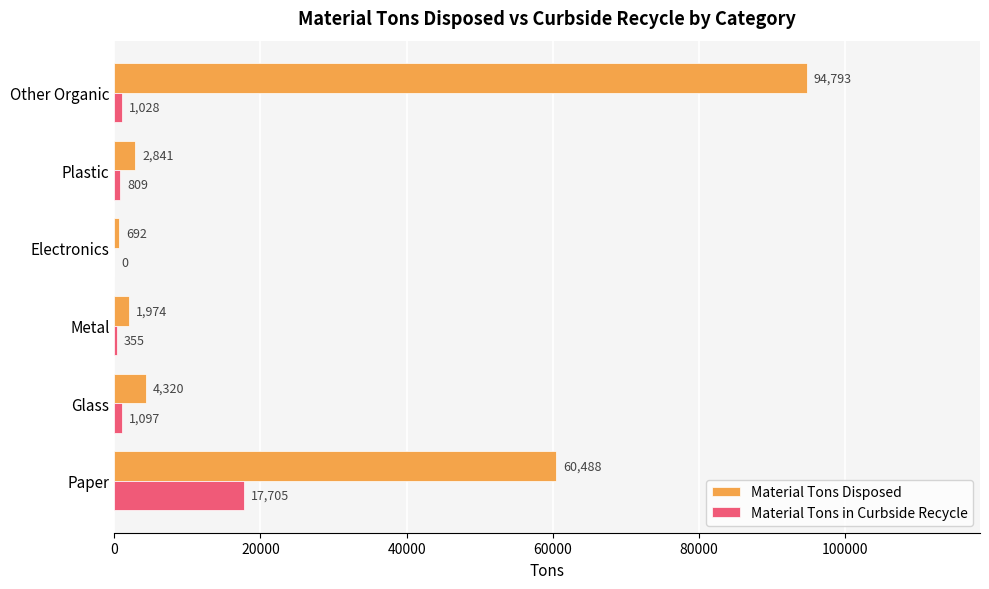

At which category is the sum across all series the highest?

Other Organic